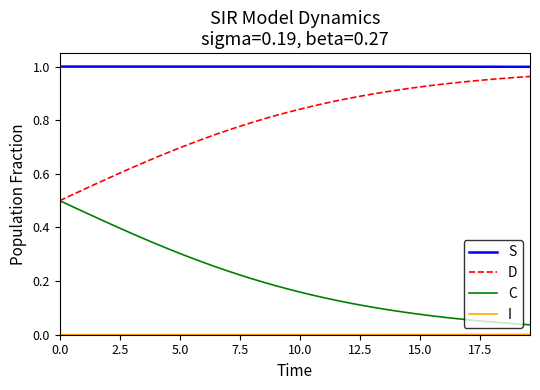

Which series has the largest total across all categories?

S